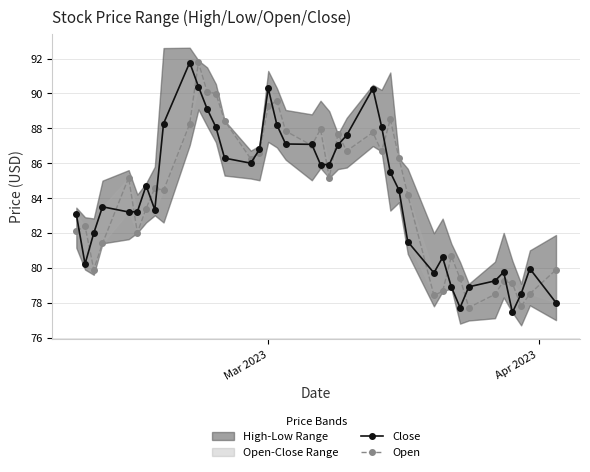

Is the value of Open at 38 greater than the value of Close at 12?

No